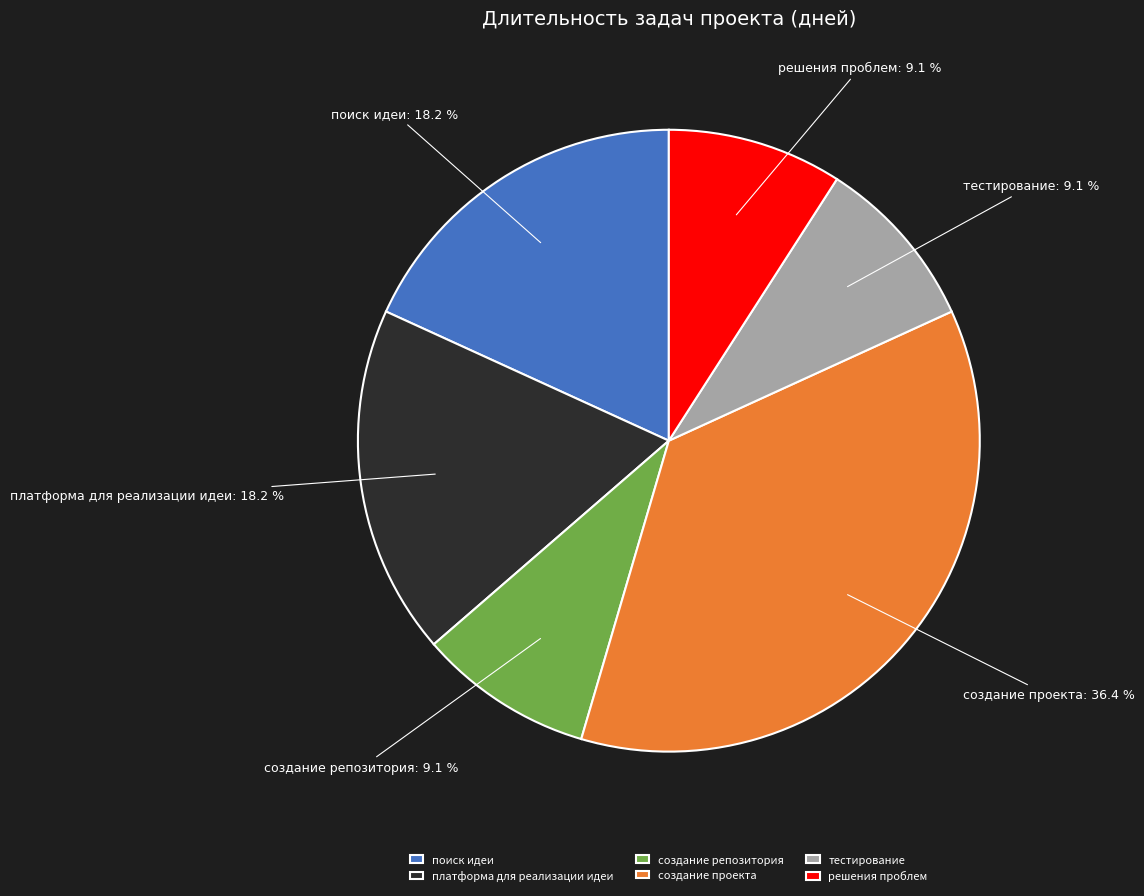

To the nearest percent, what portion does создание репозитория represent?

9%